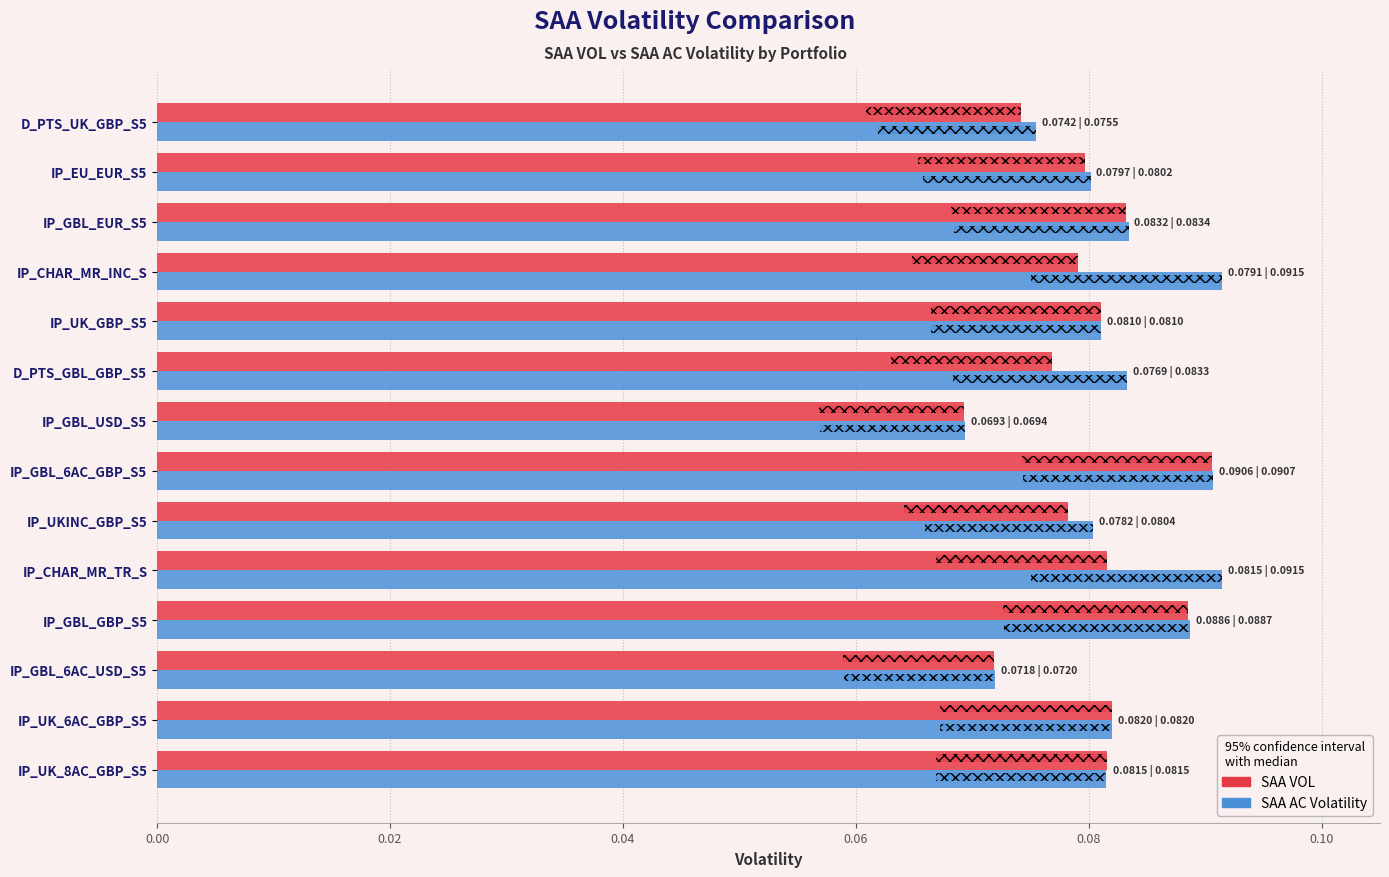

How many bars are there in total?

28